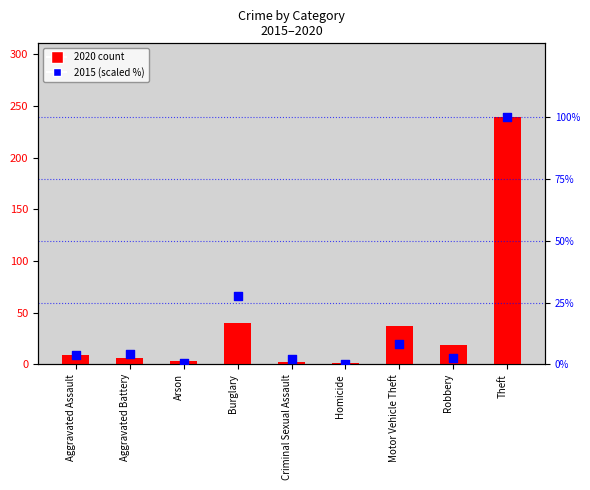

Is the value of 2015 (scaled %) at Robbery greater than the value of 2020 count at Aggravated Assault?

No